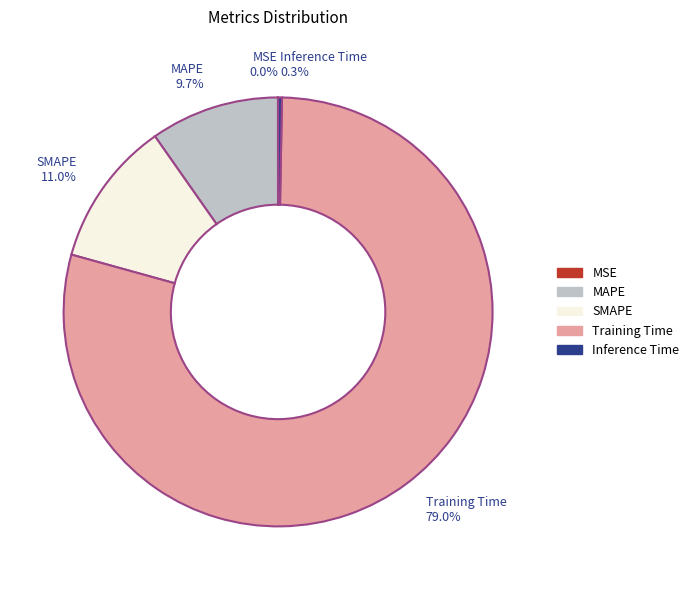

Combined, do Inference Time 0.3% and MAPE 9.7% account for over 50%?

No